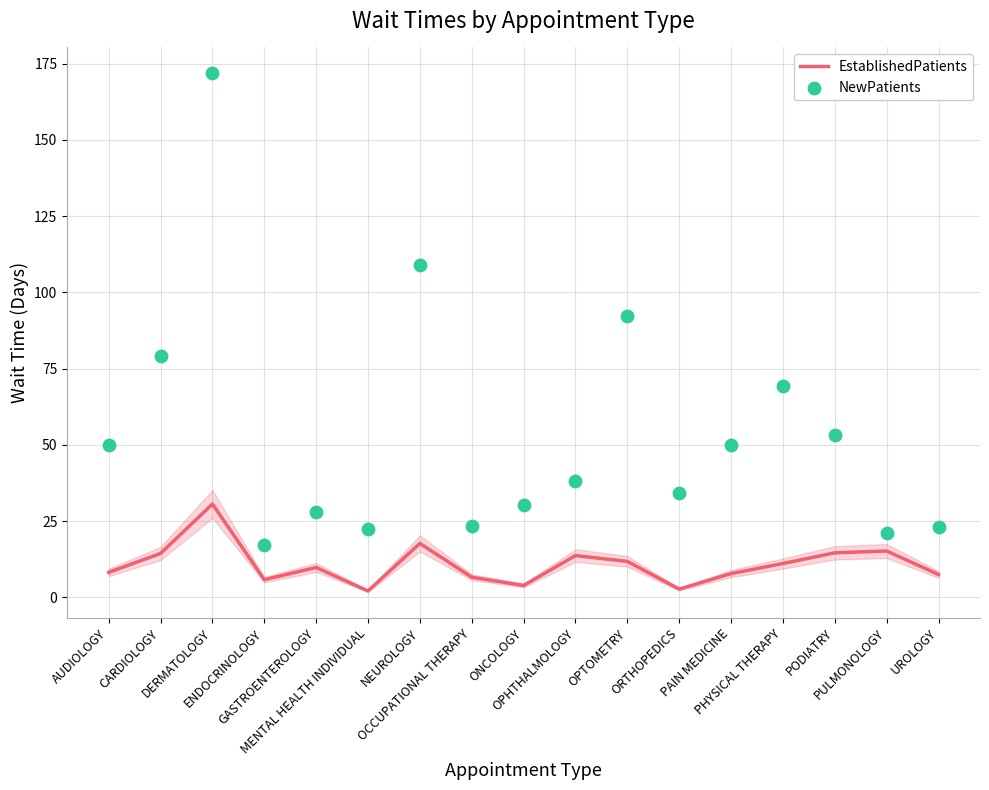

At how many categories does at least one series exceed 95?

2